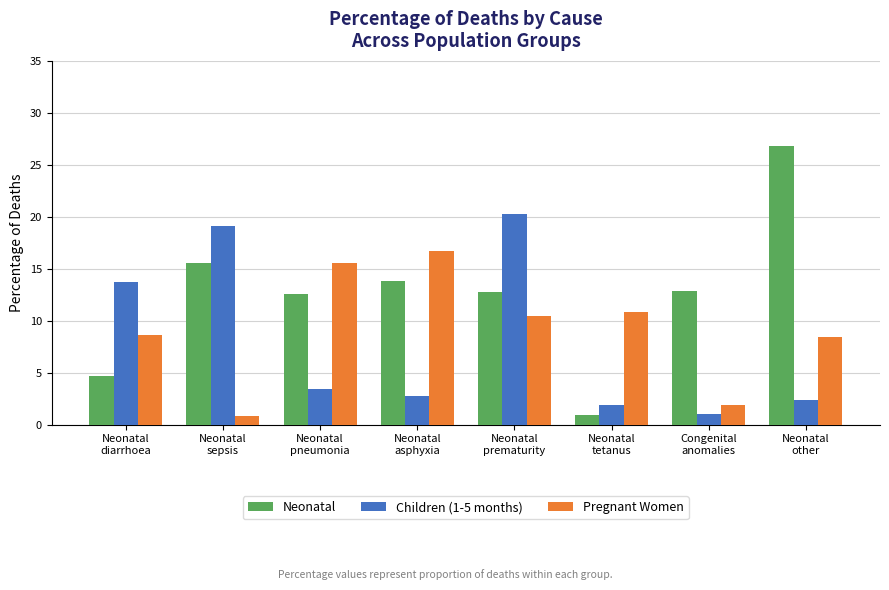

What is the highest value of the Neonatal series?

26.8